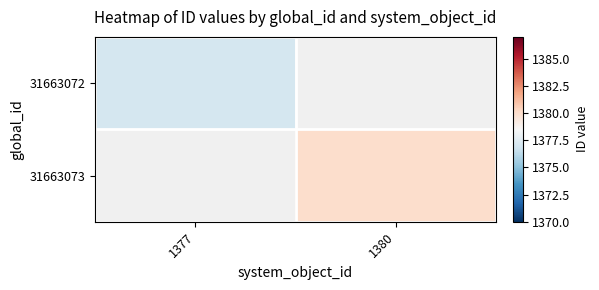

At which label is 31663072 closest to 1377?

1377